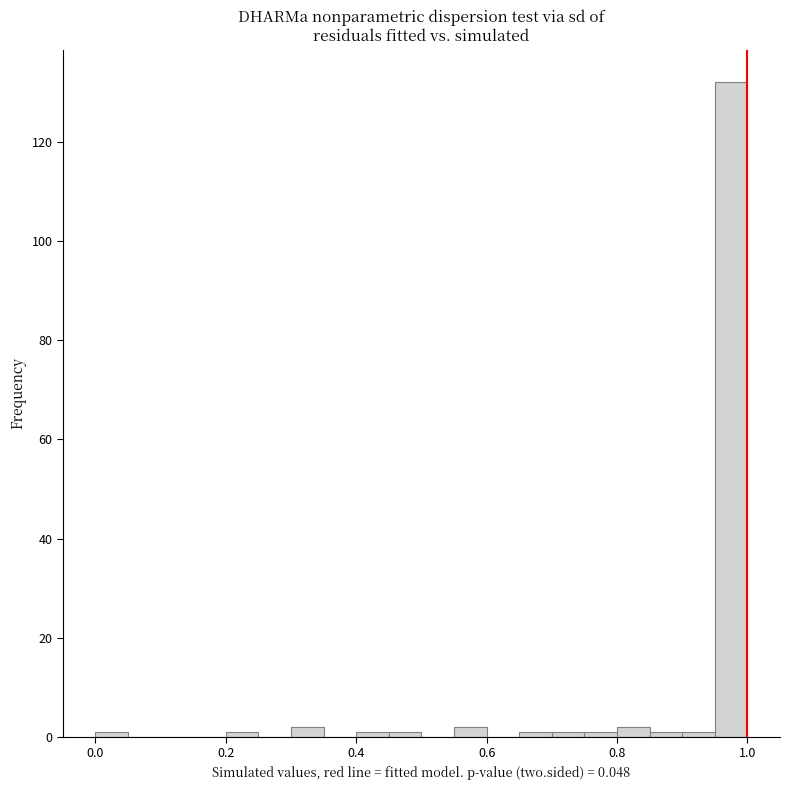

Read against the x-axis, roughly where is the centre of the tallest bar?

0.98